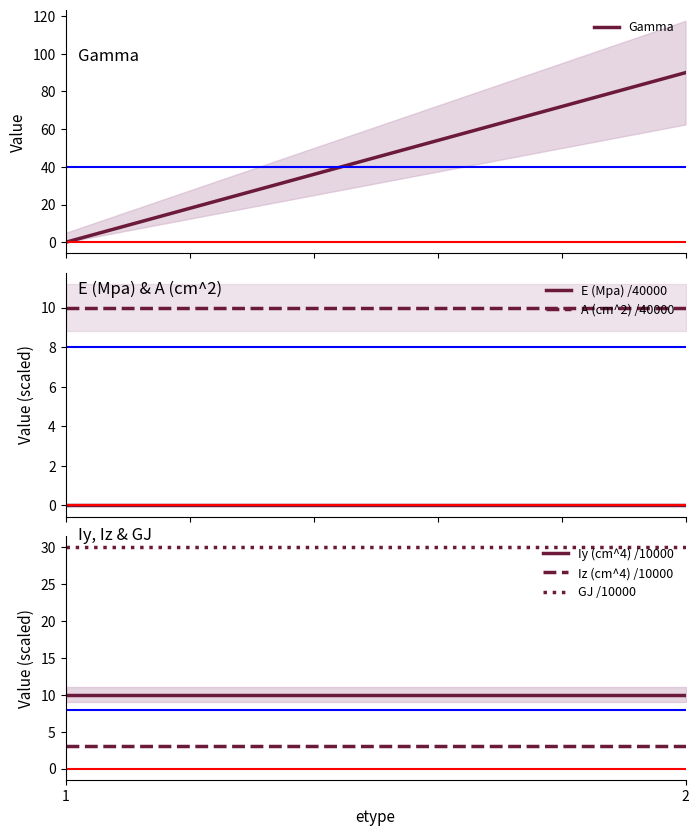

What is the total value across all series at 2?

143.0